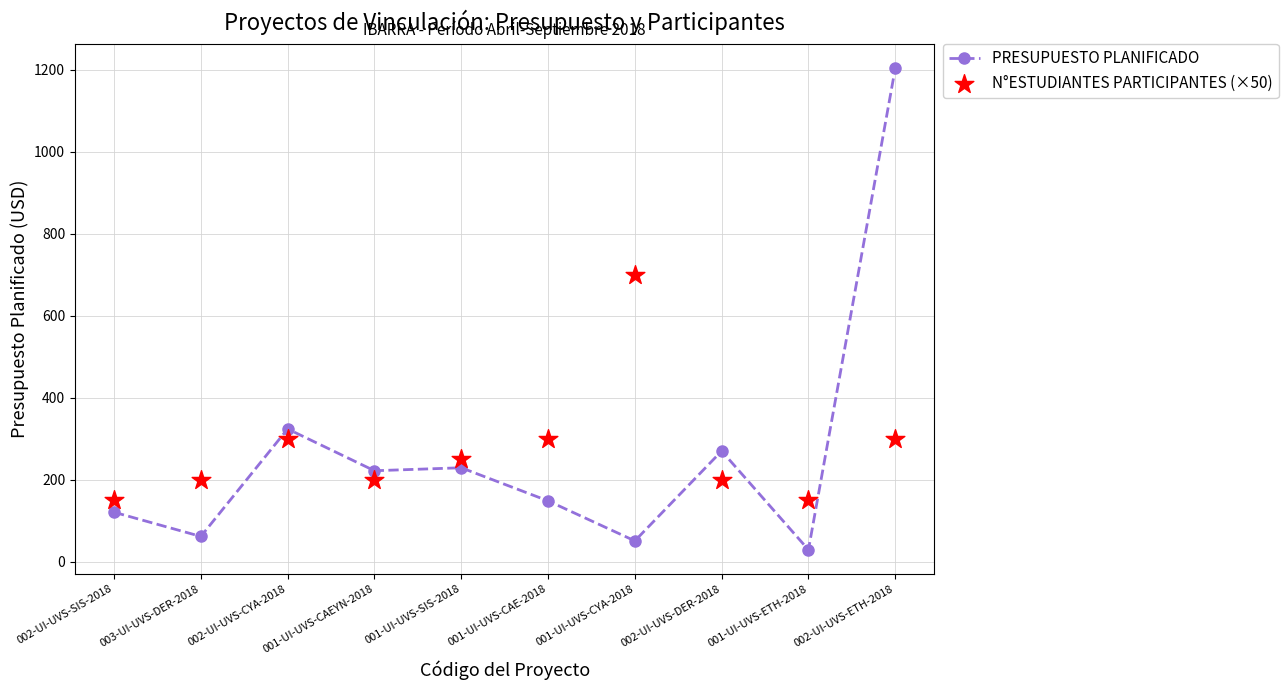

Which series has the largest total across all categories?

N°ESTUDIANTES PARTICIPANTES (×50)